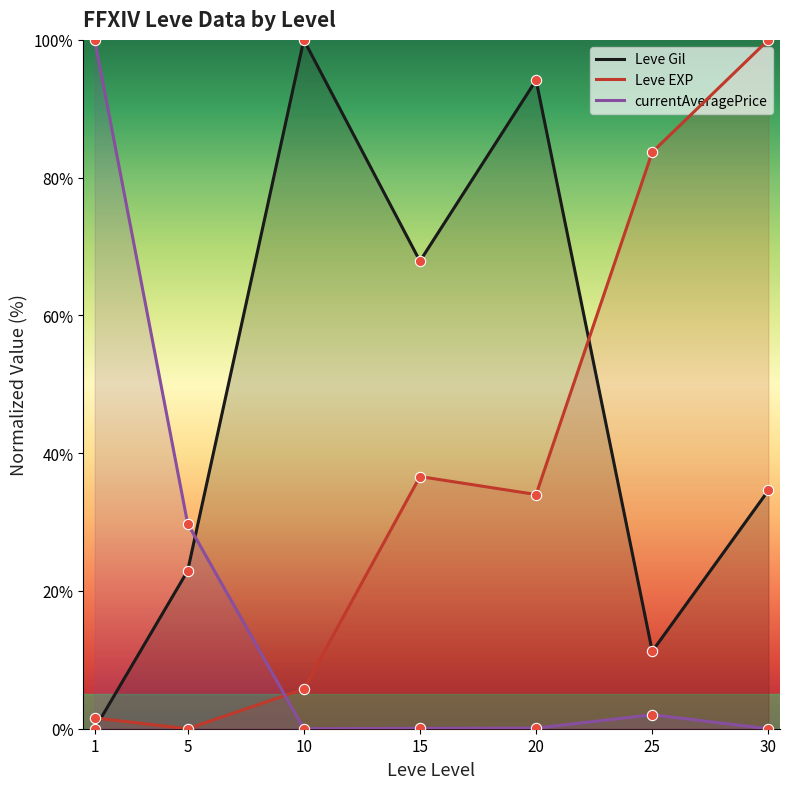

Which series reaches the minimum Y coordinate?

Leve Gil